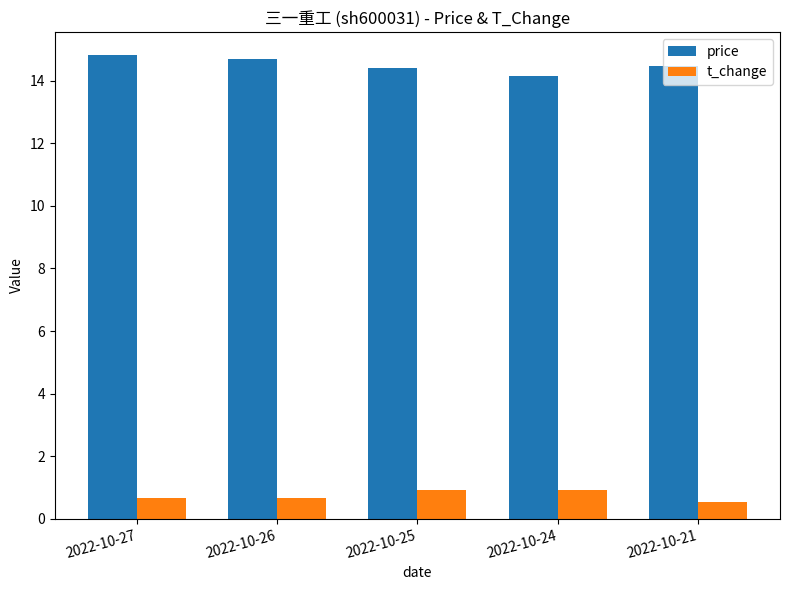

What is the difference between the second highest and second lowest values in the price series?

0.3